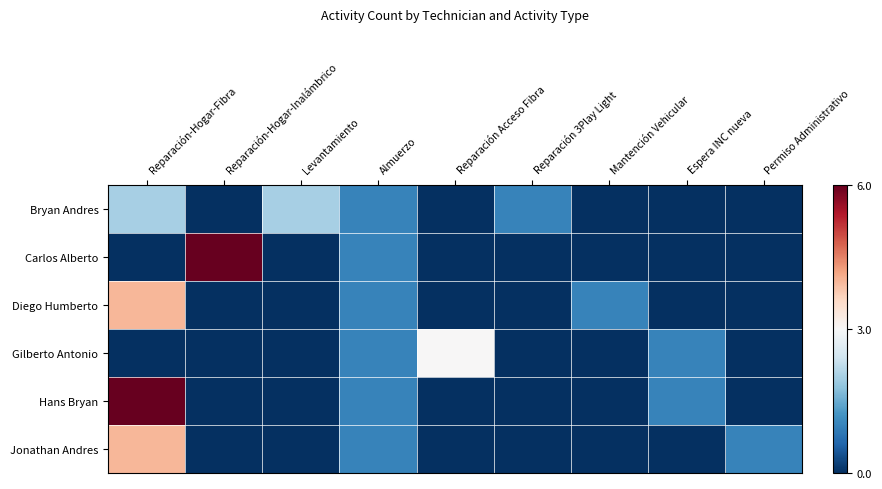

At which category is the sum across all series the highest?

Reparación-Hogar-Fibra